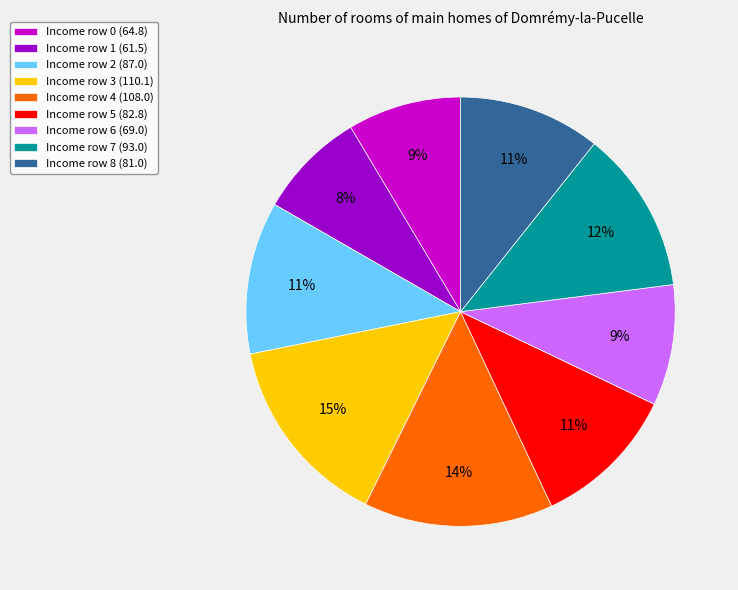

Does Income row 4 (108.0) represent more than half of the total?

No